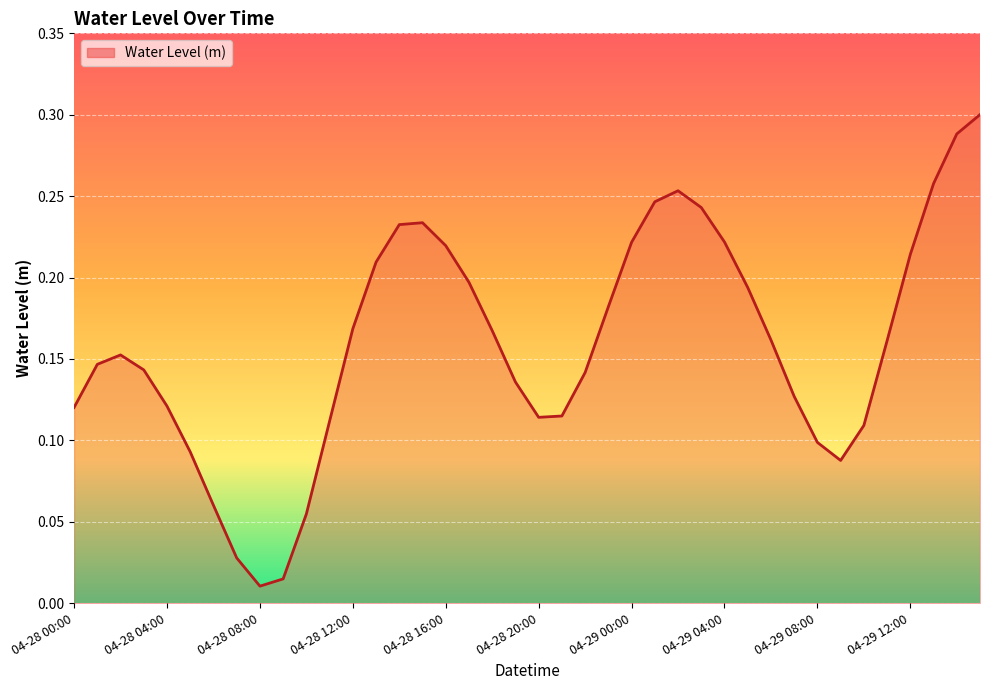

How many lines are shown in the chart?

1